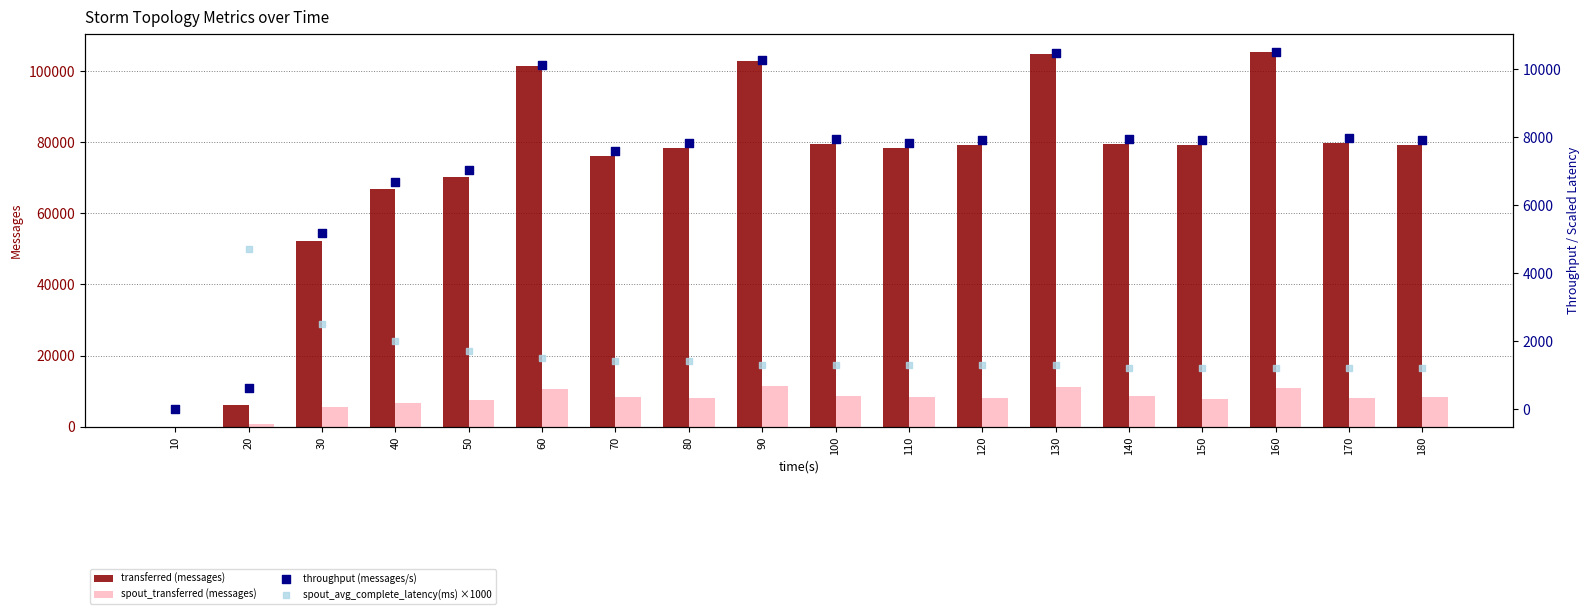

What are all the series names shown in the legend?

transferred (messages), spout_transferred (messages), throughput (messages/s), spout_avg_complete_latency(ms) ×1000